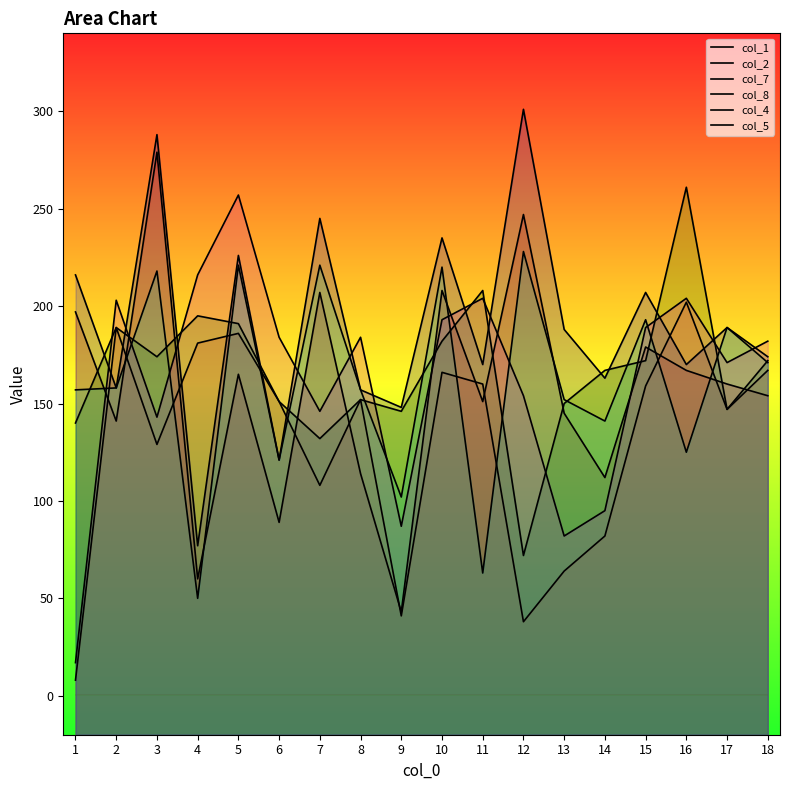

Does the chart have visible grid lines?

No